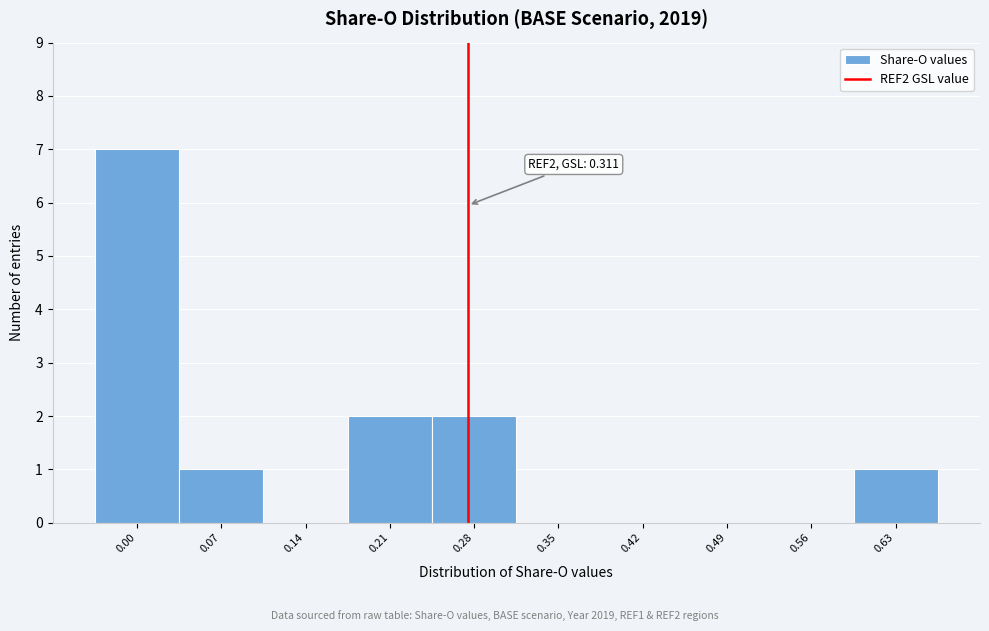

Reading left to right, extract all data points from this chart.

0.00=7	0.07=1	0.14=0	0.21=2	0.28=2	0.35=0	0.42=0	0.49=0	0.56=0	0.63=1